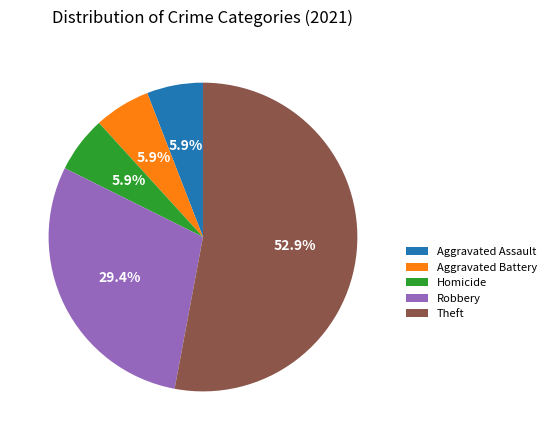

Approximately how many times larger is the value at Robbery compared to Homicide?

5.0